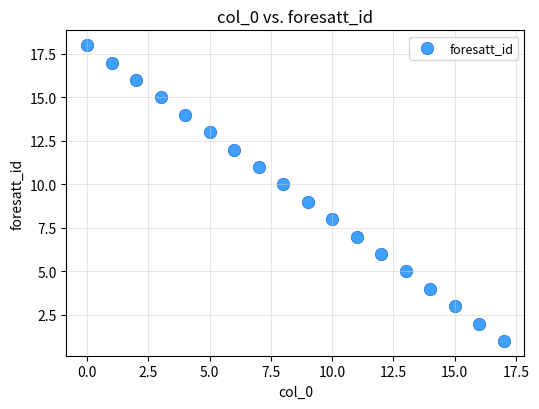

What is the range of Y values (max minus min)?

17